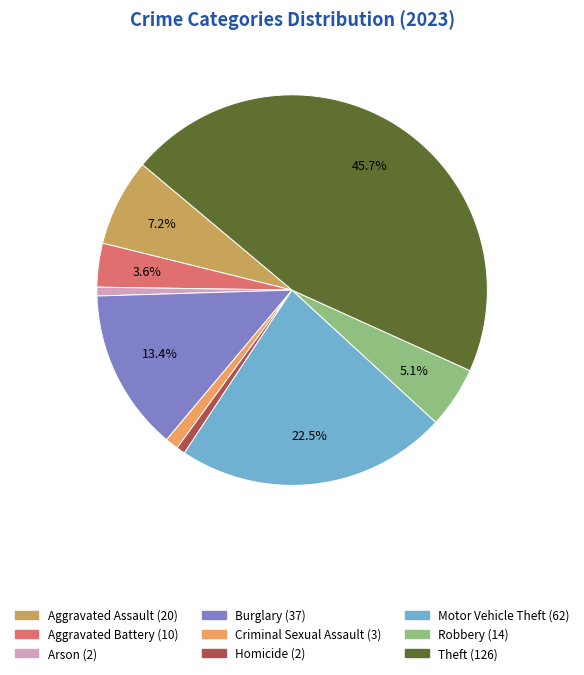

Which slice is the largest?

Theft